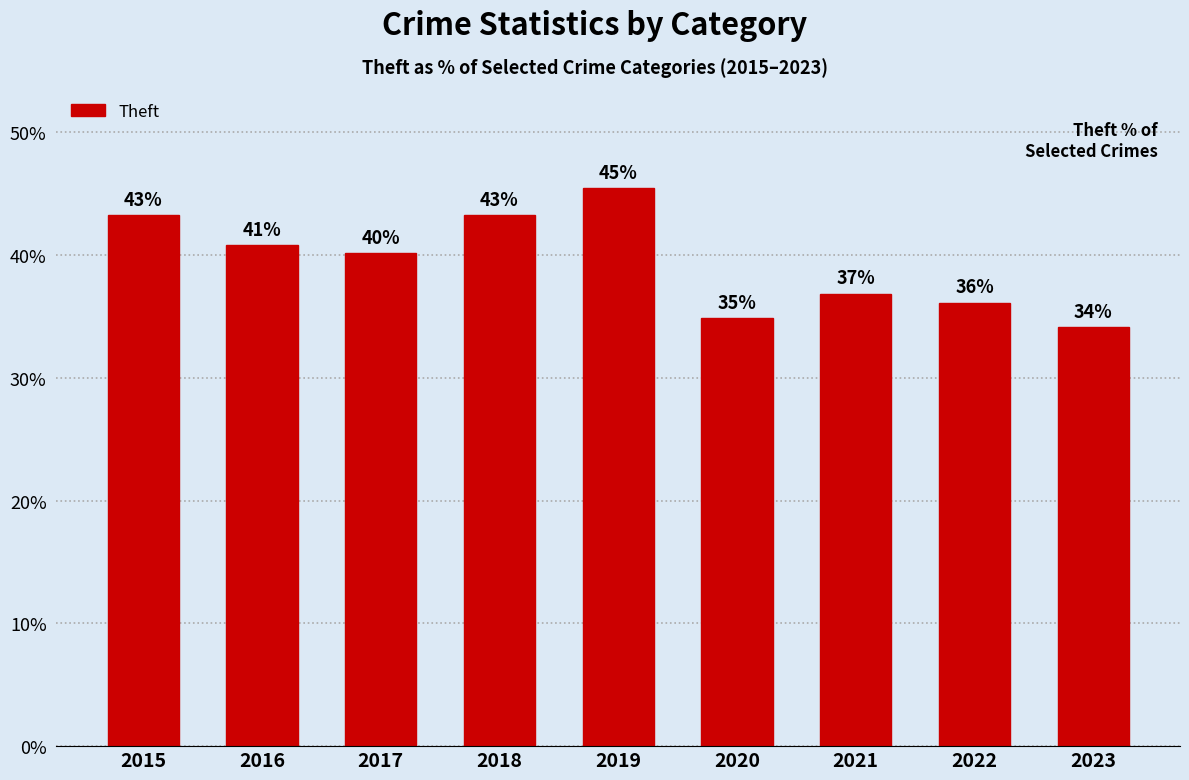

Does the chart contain any negative values?

No